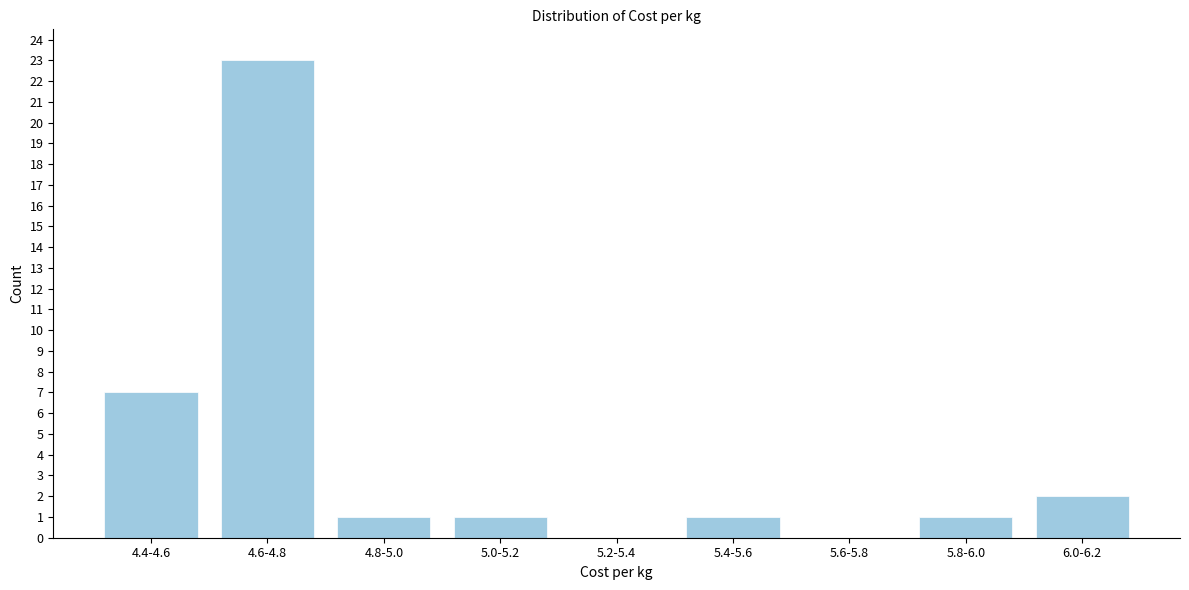

Reading left to right, extract all data points from this chart.

4.4-4.6=7	4.6-4.8=23	4.8-5.0=1	5.0-5.2=1	5.2-5.4=0	5.4-5.6=1	5.6-5.8=0	5.8-6.0=1	6.0-6.2=2